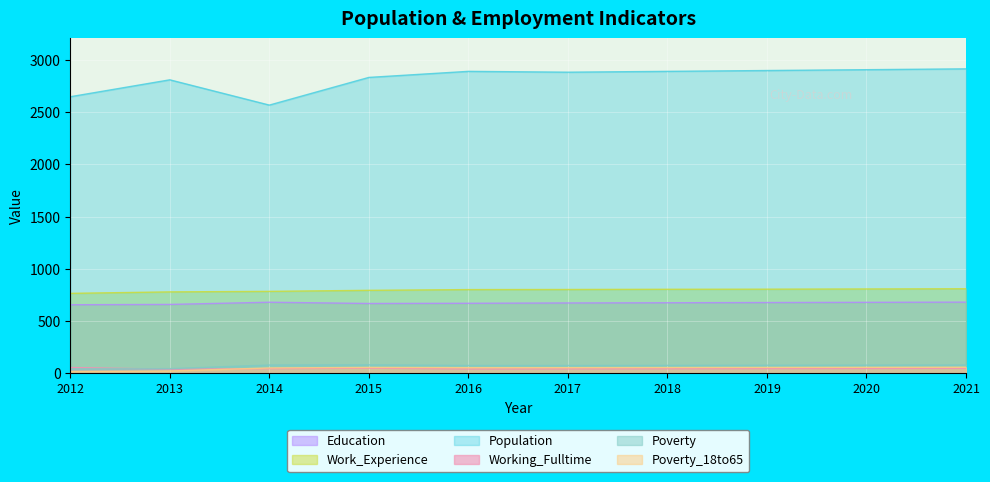

Which series changed the most between 2012 and 2013?

Population